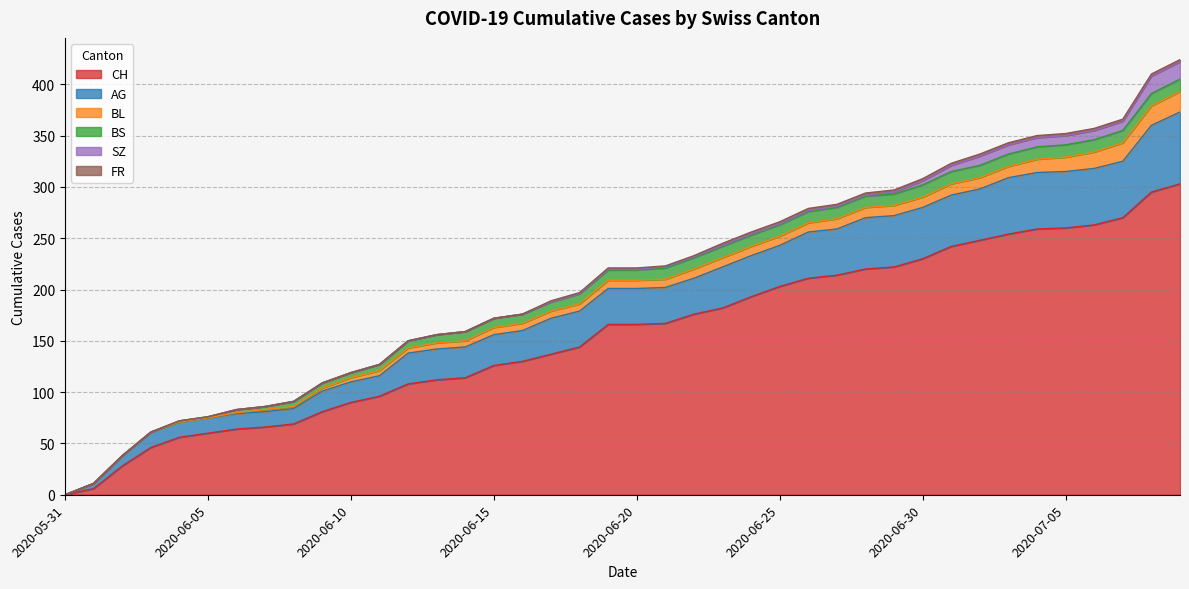

Between 2020-06-12 and 2020-06-14, which is larger?

2020-06-14